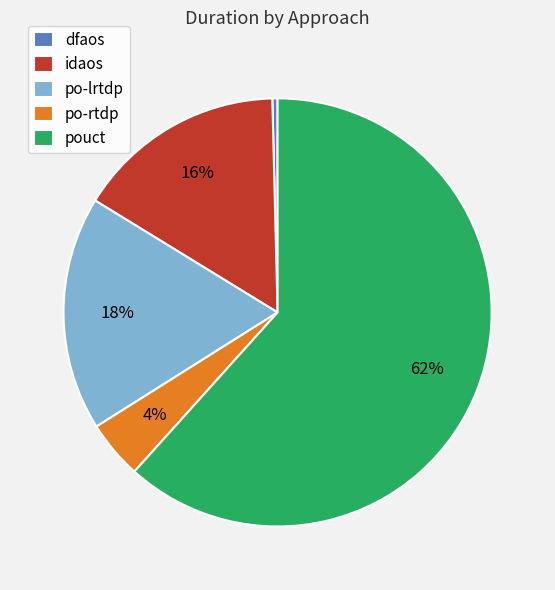

How many slices are in this pie chart?

5